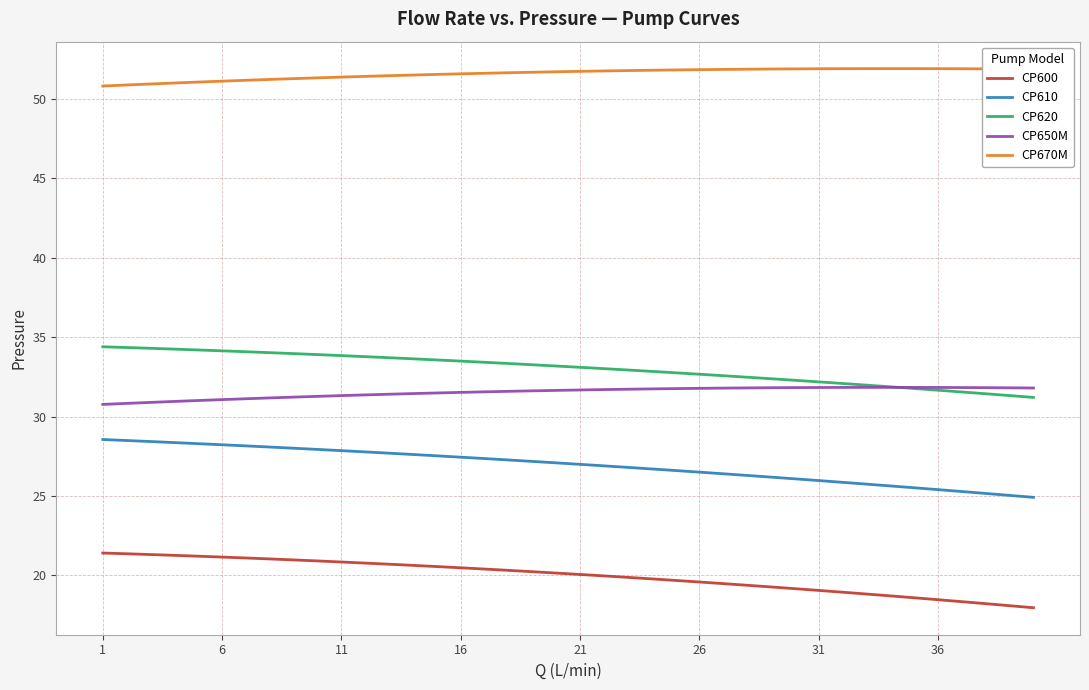

What is the smallest value displayed?

18.0